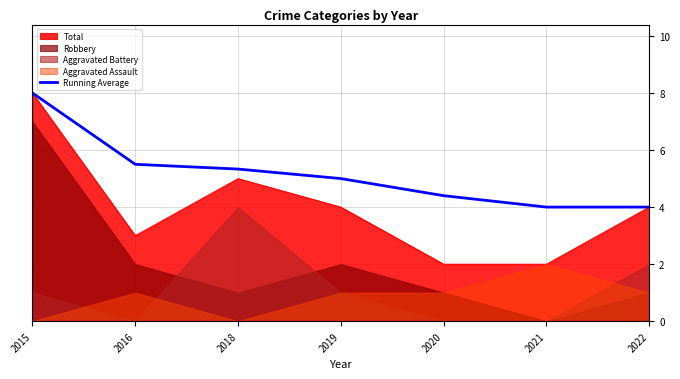

What is the change in value from 2016 to 2019?

-0.5